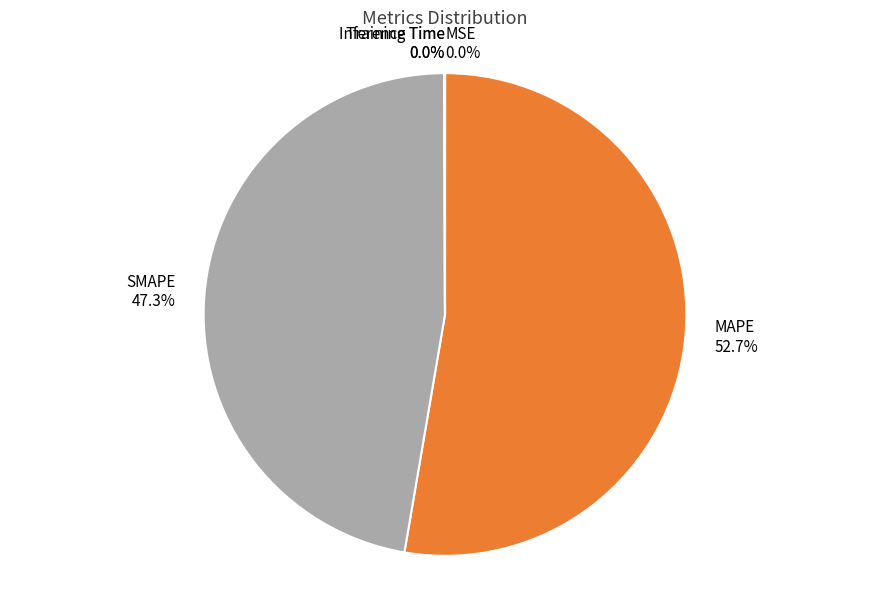

To the nearest percent, what is the difference between the largest and smallest slice percentages?

53%